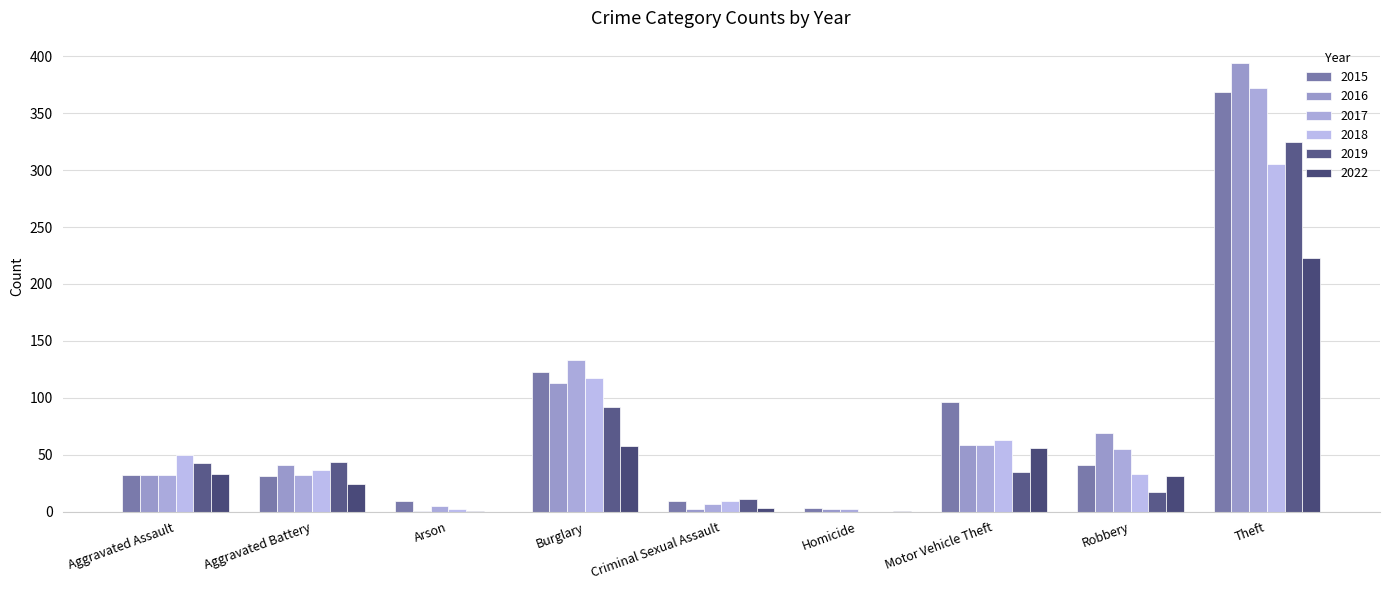

What is the sum of all 2015 values?

713